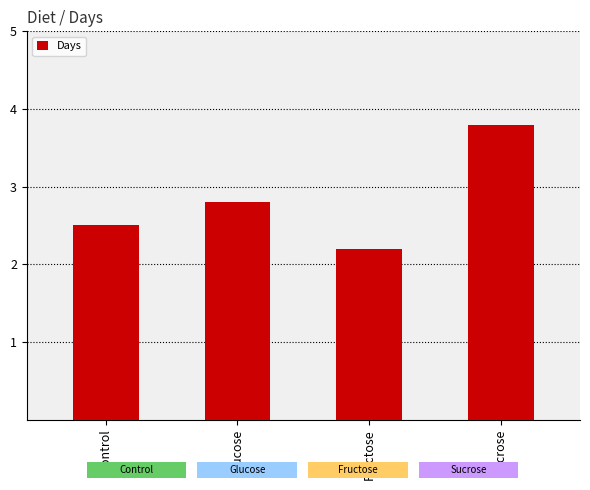

The value at Control is 2.5. True or false?

True